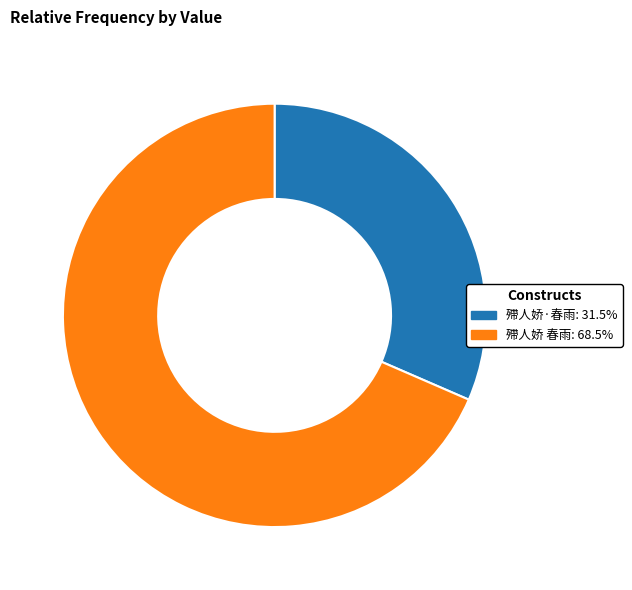

How many segments does this pie chart have?

2